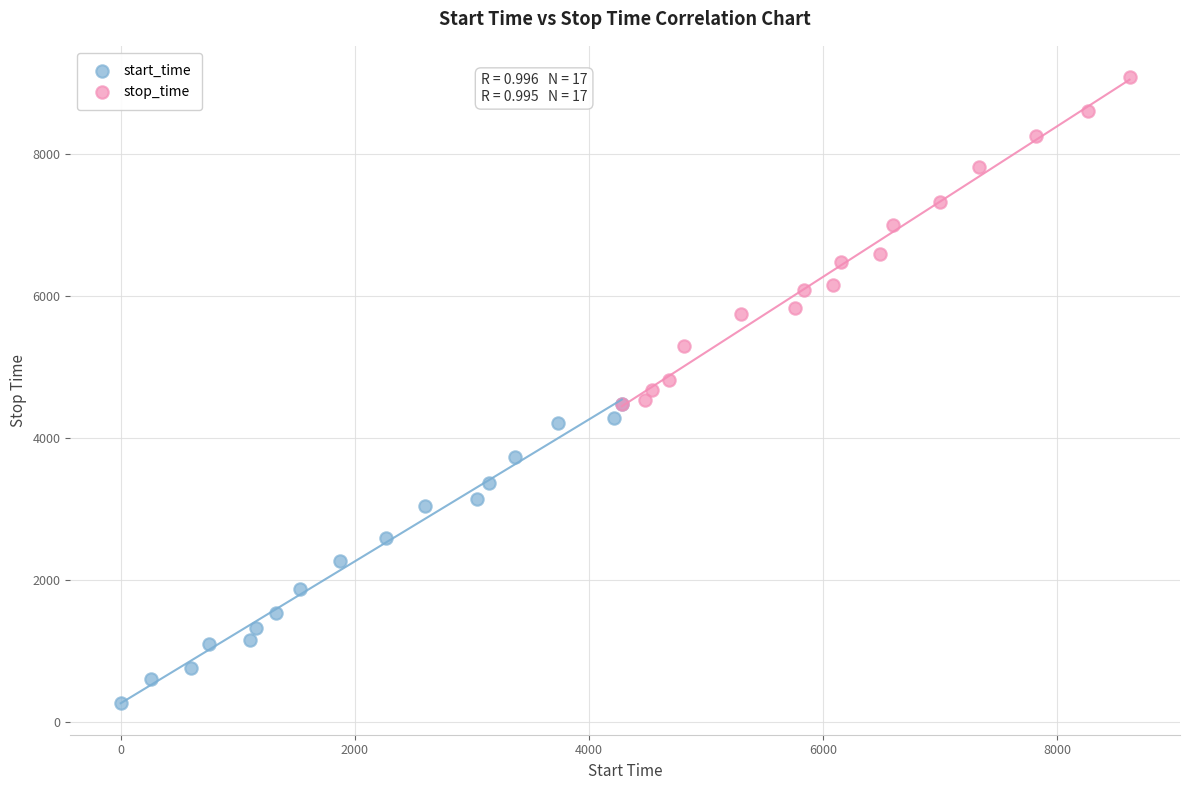

What are all the series names shown in the legend?

start_time, stop_time